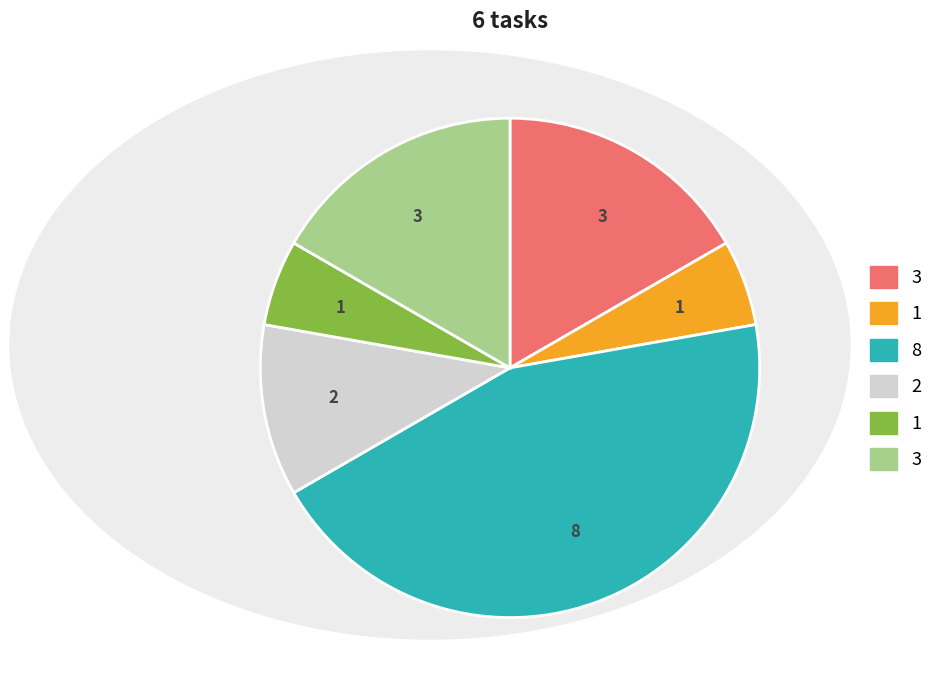

Is there a majority slice in this chart?

No